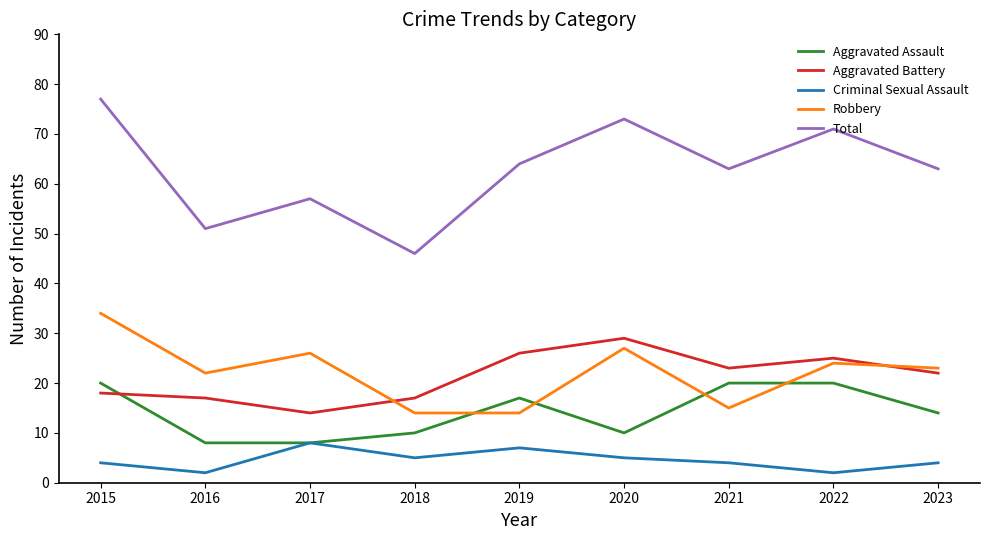

List the series in order of their peak value, lowest first.

Criminal Sexual Assault, Aggravated Assault, Aggravated Battery, Robbery, Total